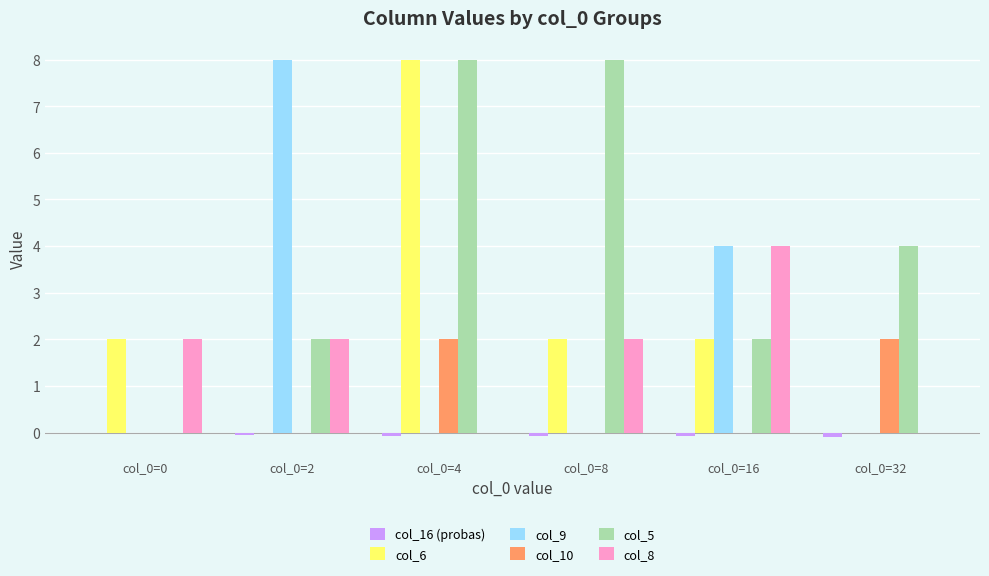

What is the sum of all col_16 (probas) values?

-0.4